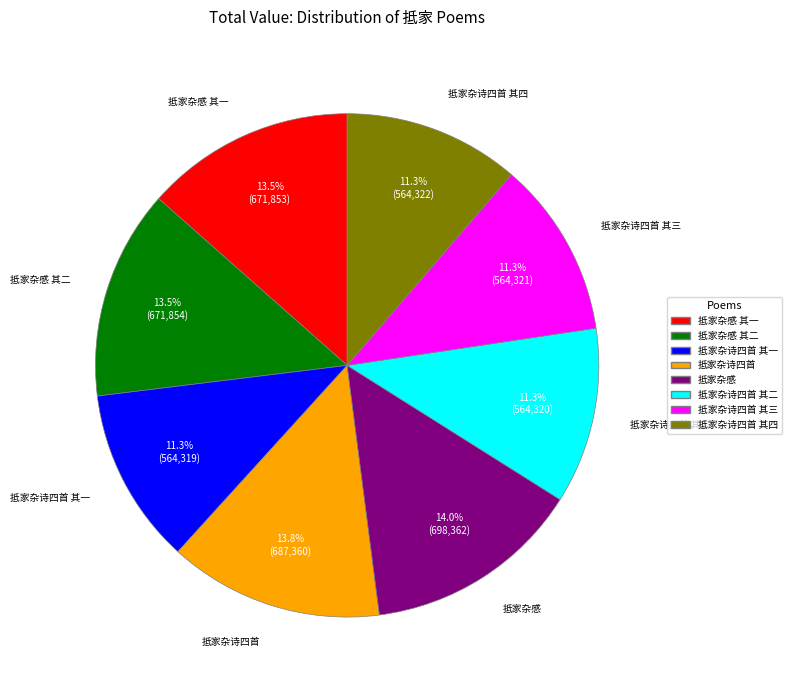

Is there any slice that represents more than half of the pie?

No